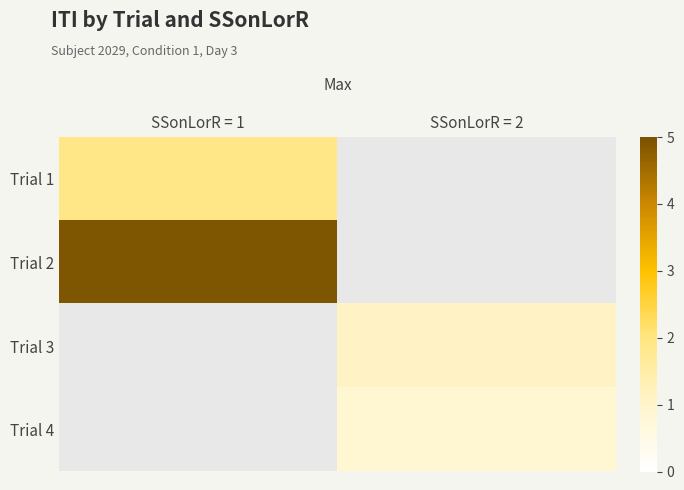

How many values in Trial 3 are above zero?

1